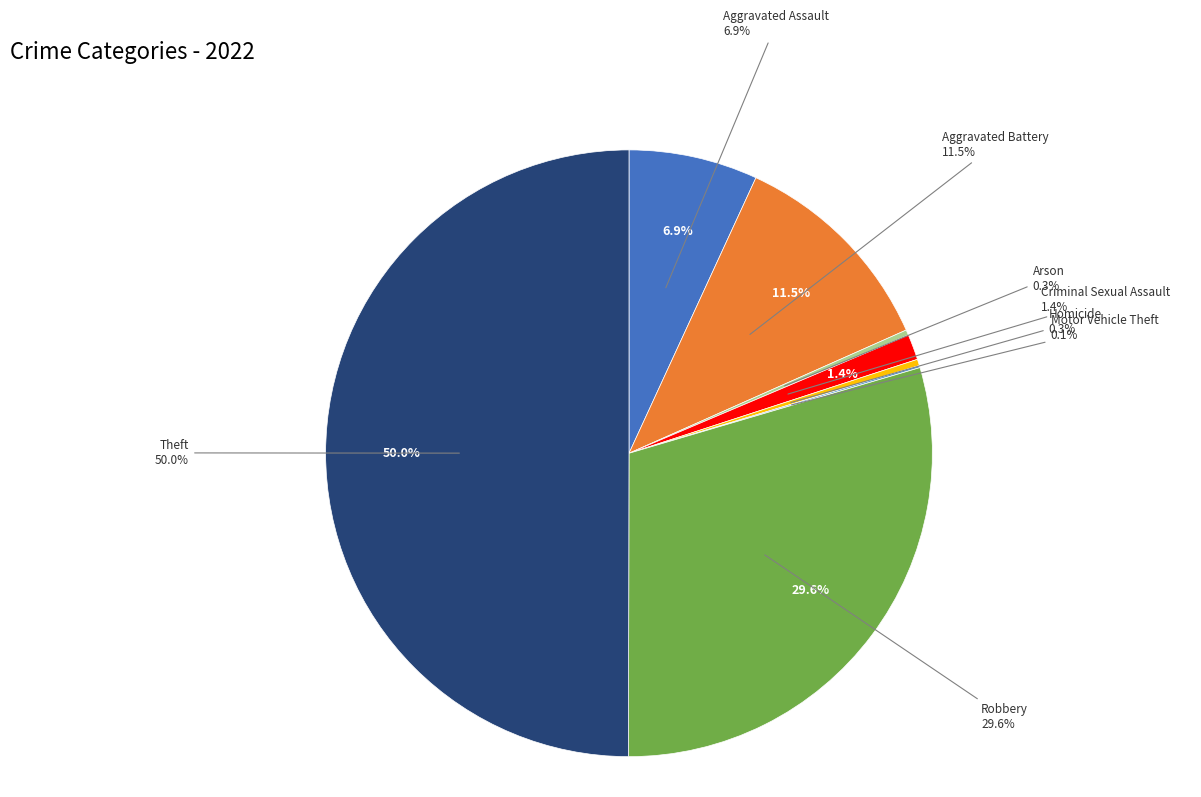

Approximately how many times larger is the value at Theft compared to Motor Vehicle Theft?

440.0